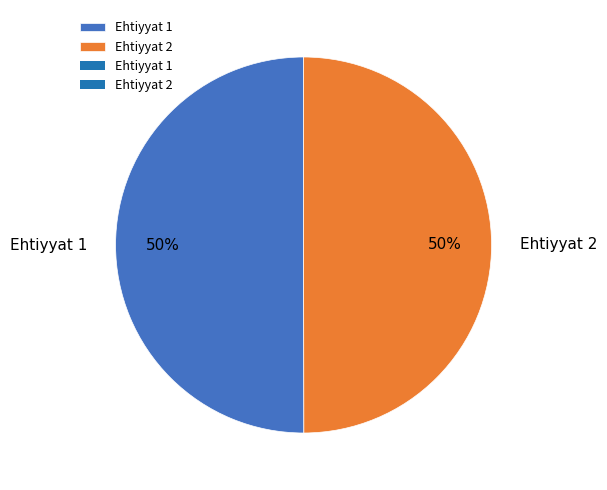

Is the sum of Ehtiyyat 1 and Ehtiyyat 2 greater than half?

Yes